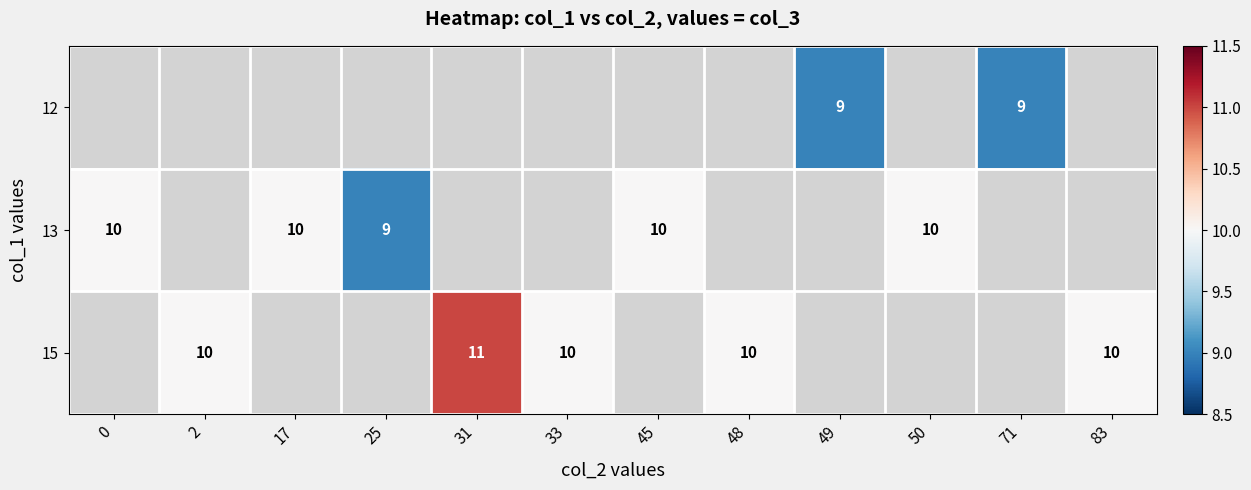

The value of 15 at 48 is 10. True or false?

True